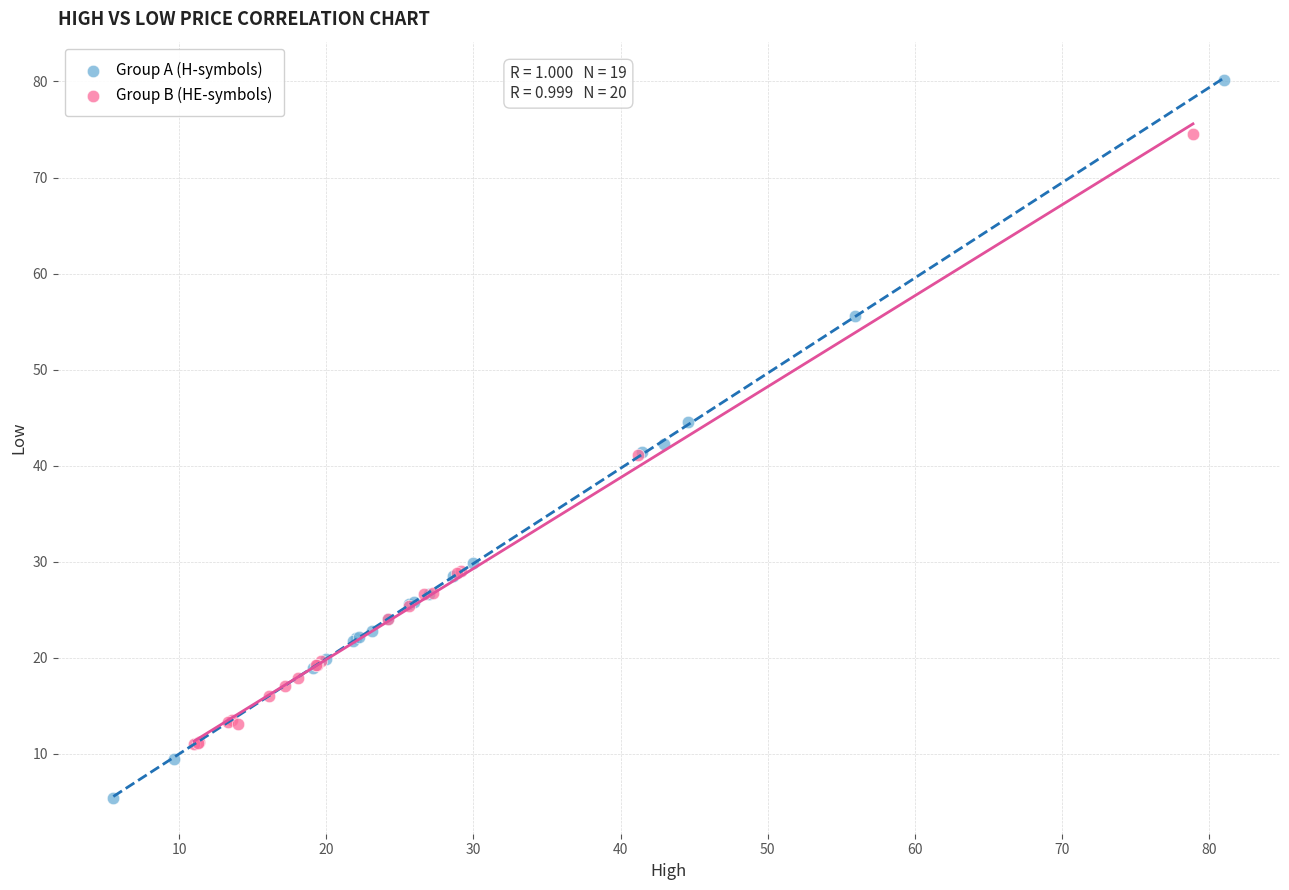

Which series contains the highest Y value?

Group A (H-symbols)